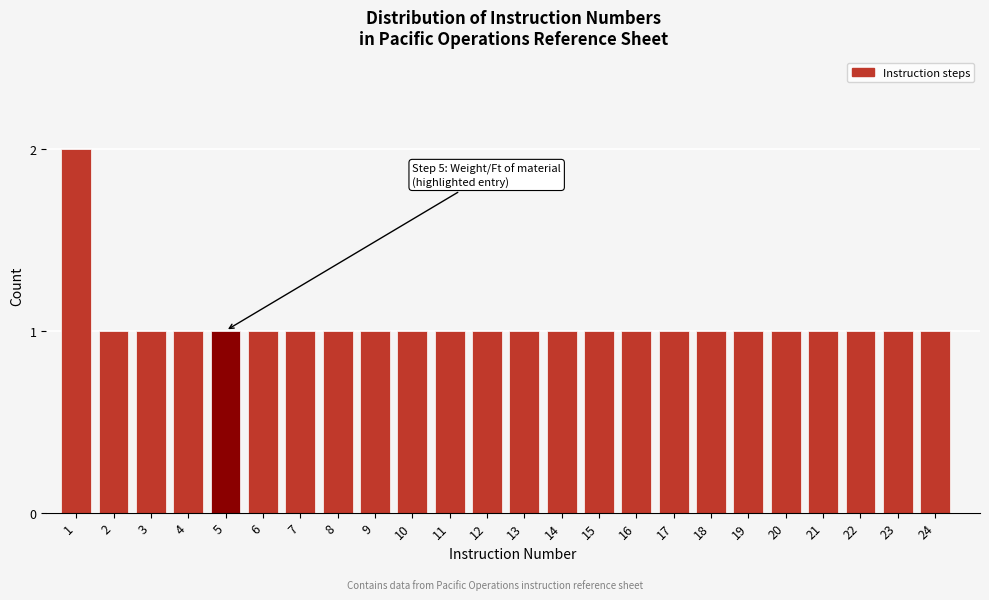

Reading left to right, what are all the values shown in this chart?

1=2	2=1	3=1	4=1	5=1	6=1	7=1	8=1	9=1	10=1	11=1	12=1	13=1	14=1	15=1	16=1	17=1	18=1	19=1	20=1	21=1	22=1	23=1	24=1